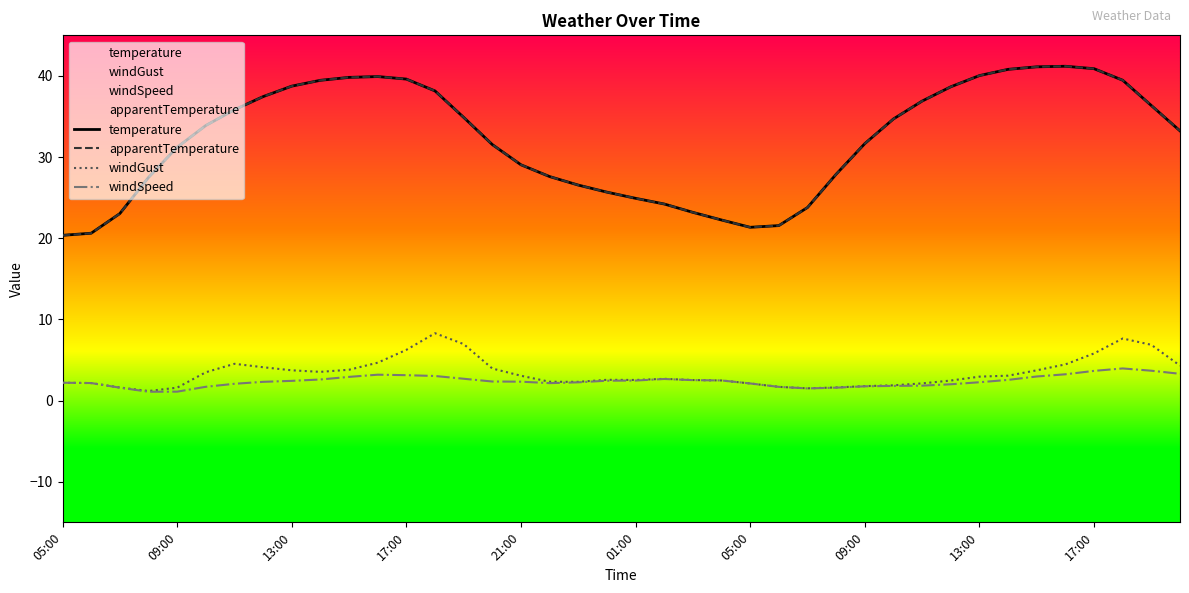

What is the difference between the maximum and minimum values in the windGust series?

7.1